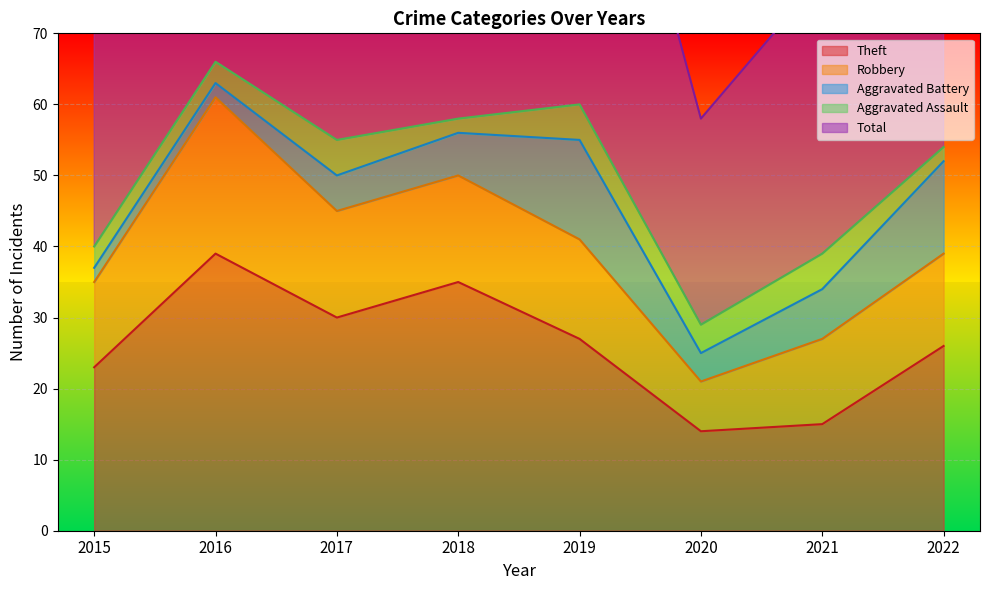

True or false: Theft and Aggravated Assault intersect in this chart.

False